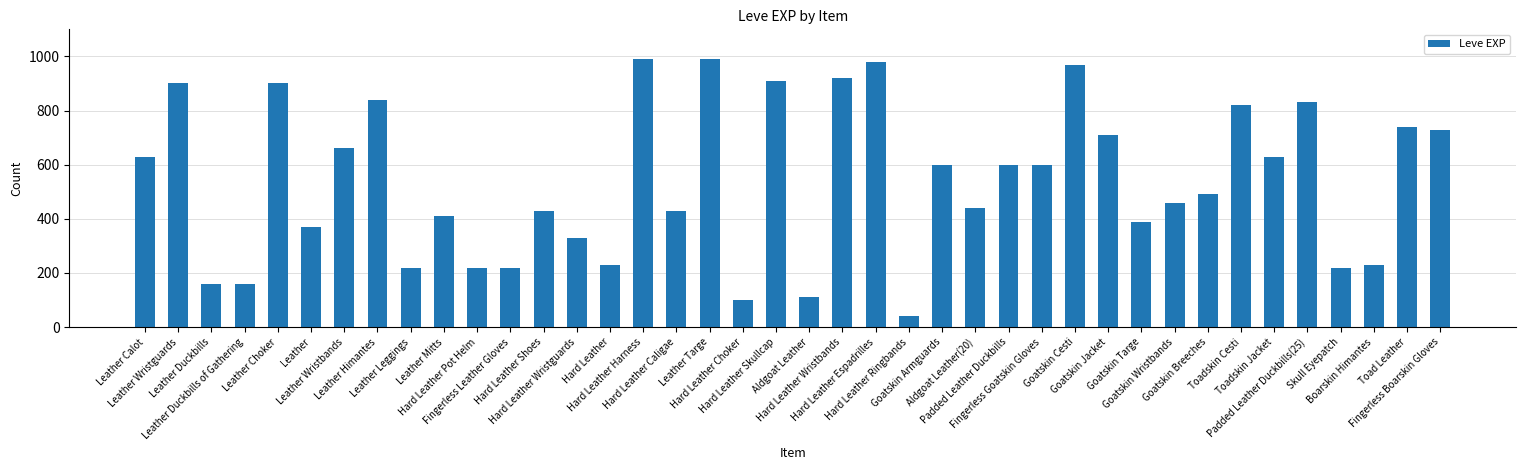

How many distinct data groups are displayed?

1